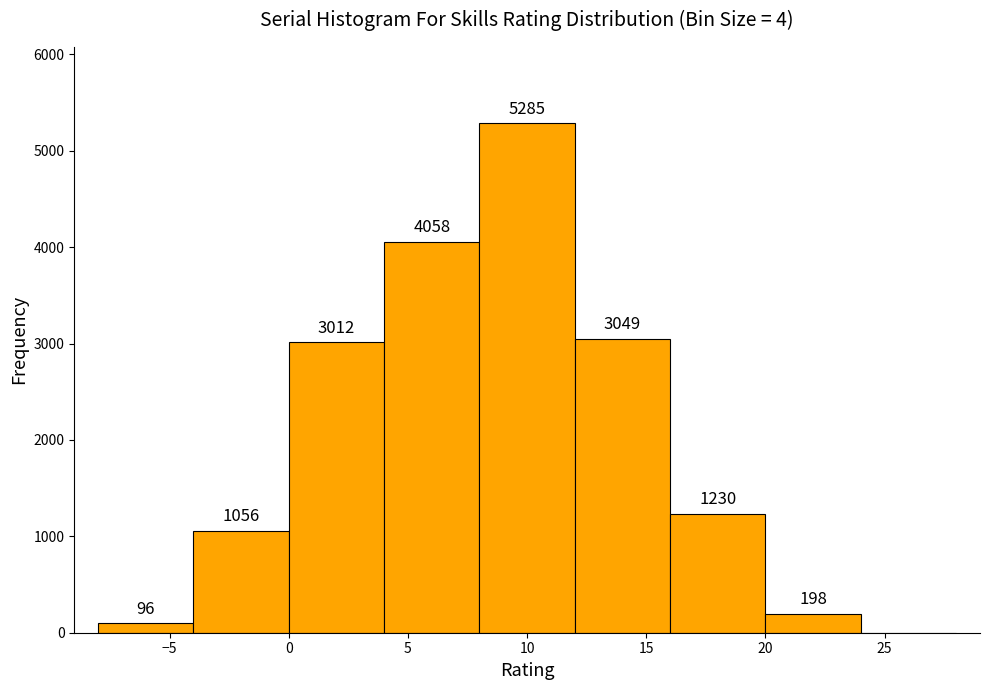

Which range on the x-axis has the tallest bar?

8 to 12